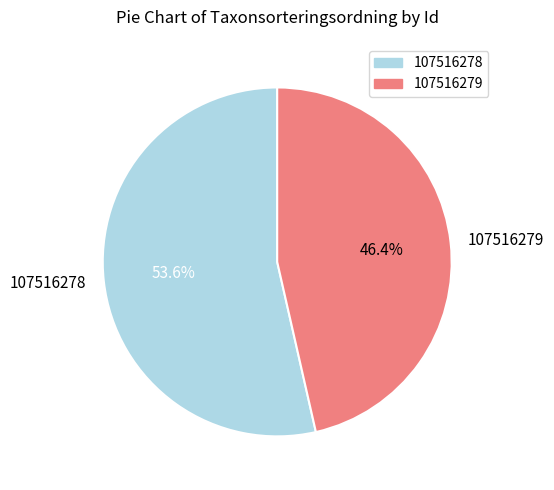

Which has a higher value, 107516279 or 107516278?

107516278